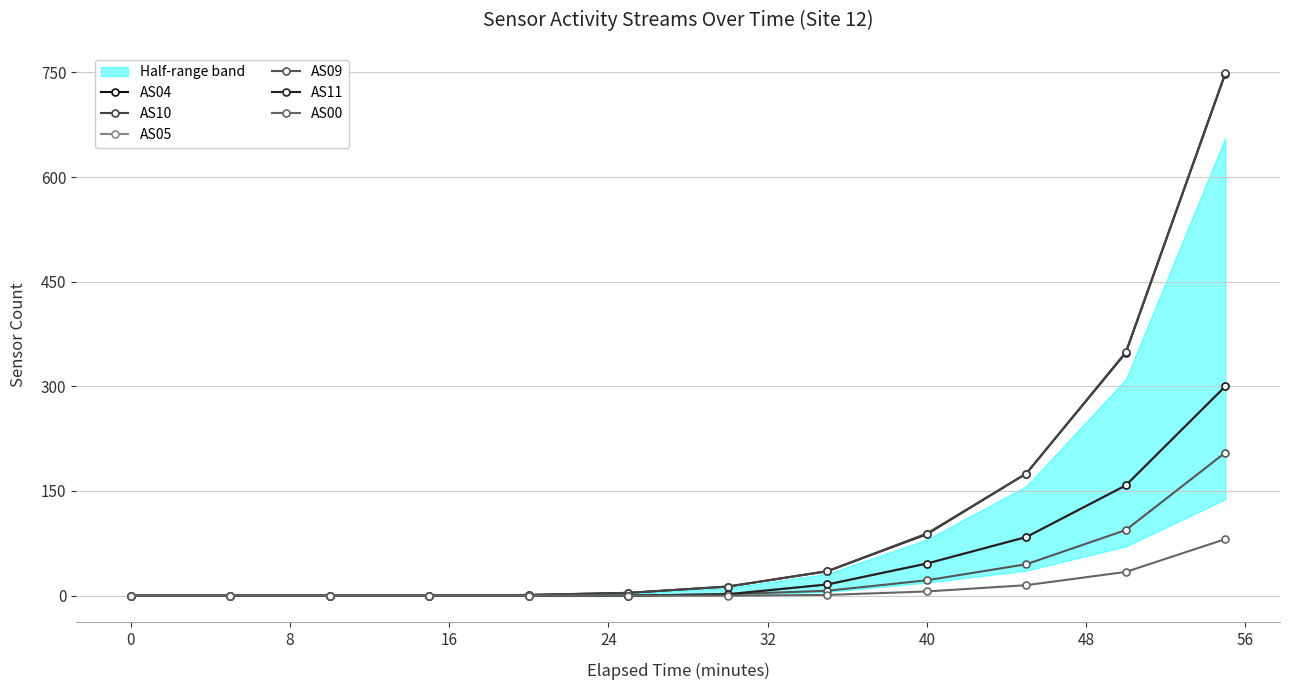

What position from the left is 16?

4